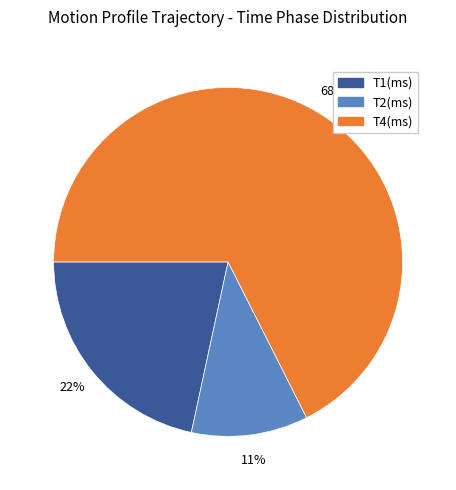

To the nearest percent, what portion does T1(ms) represent?

22%